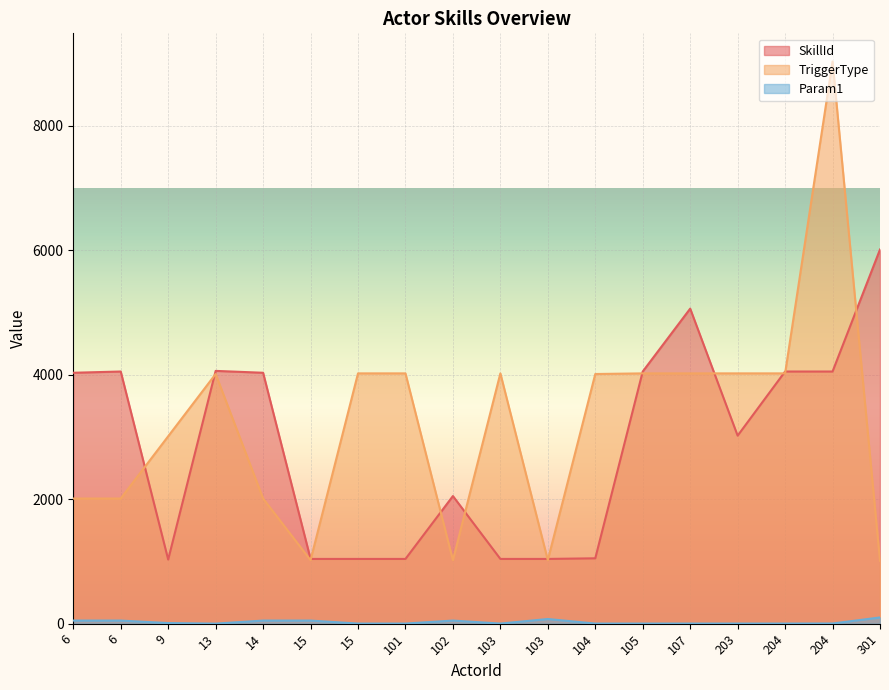

Where is SkillId nearest to the value 3520?

203